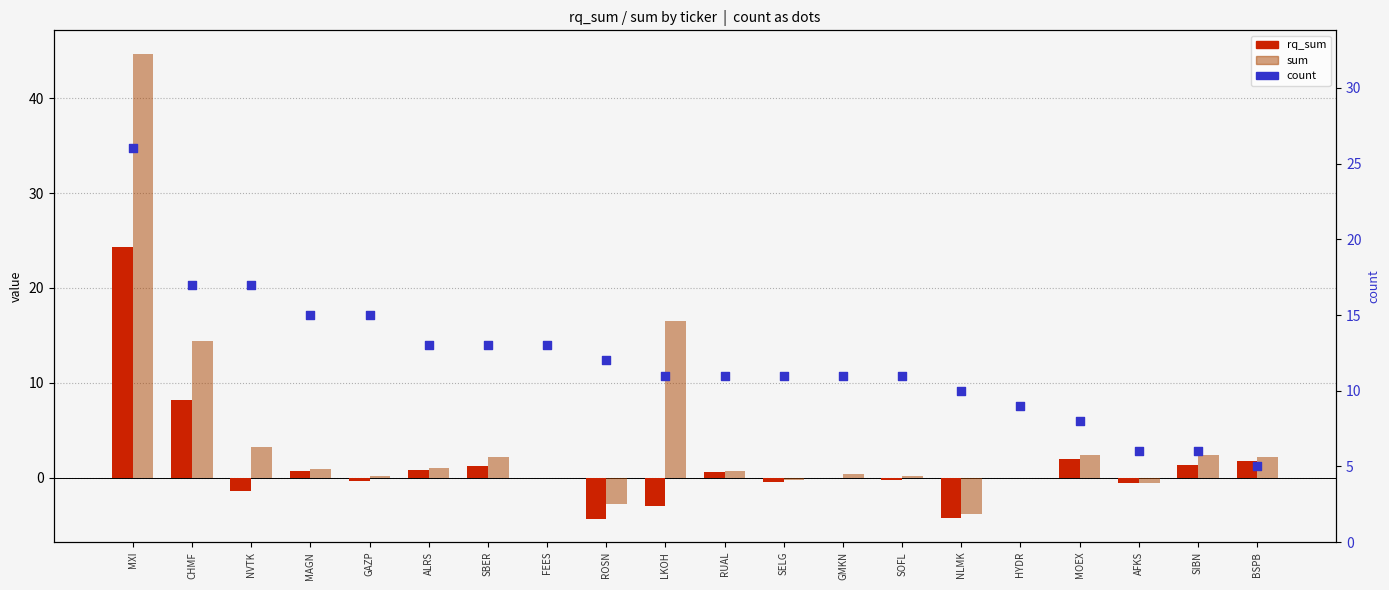

At how many categories does at least one series exceed 26?

1